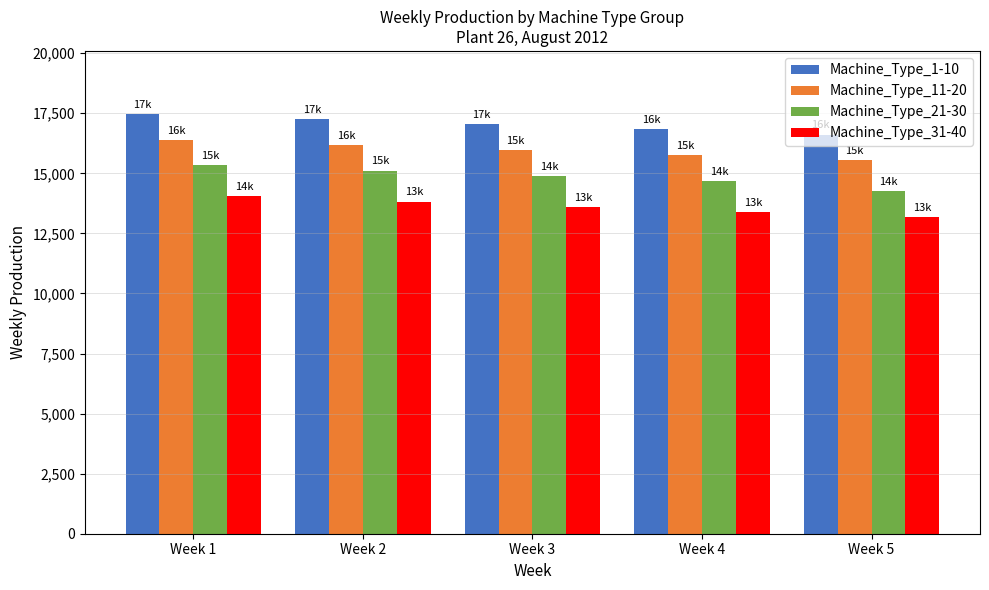

The value of Machine_Type_31-40 at Week 1 is 14038. True or false?

True